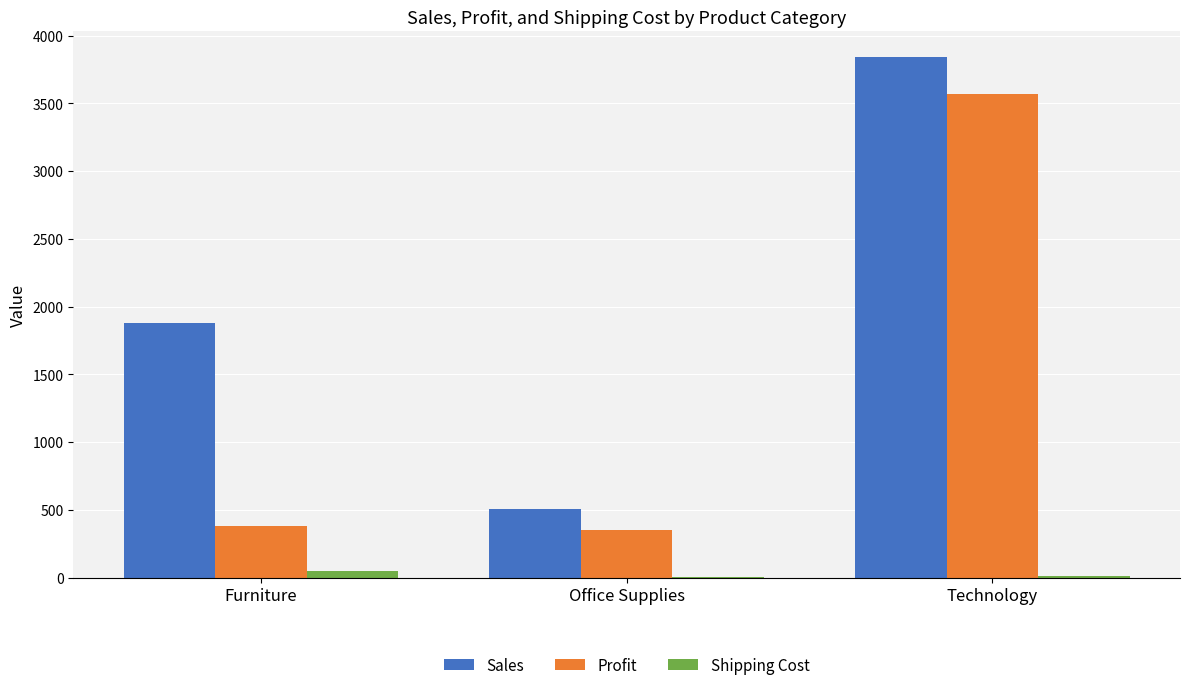

True or false: Sales has a value of 5134.9 at Technology.

False